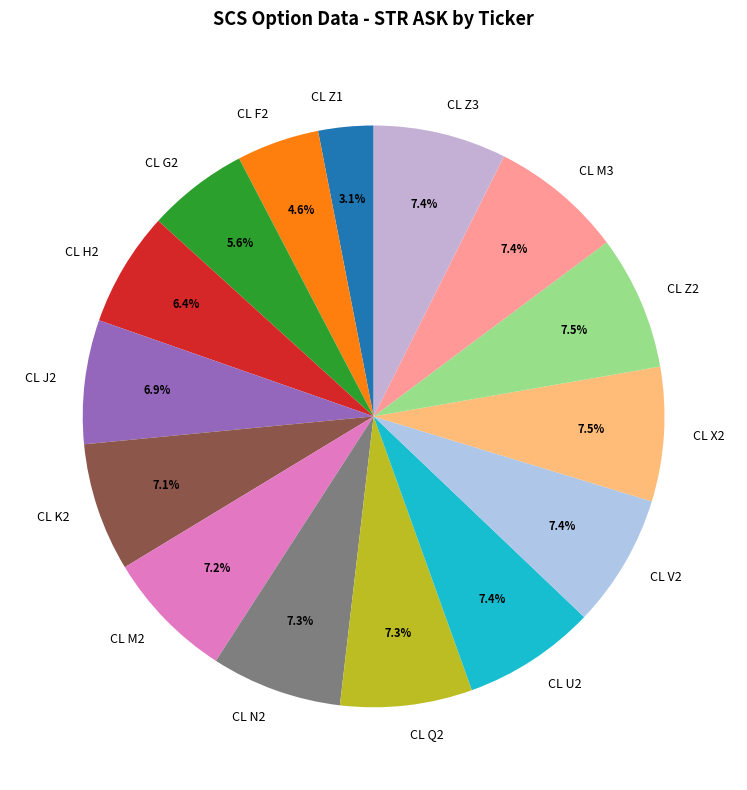

Count the number of slices in the pie.

15